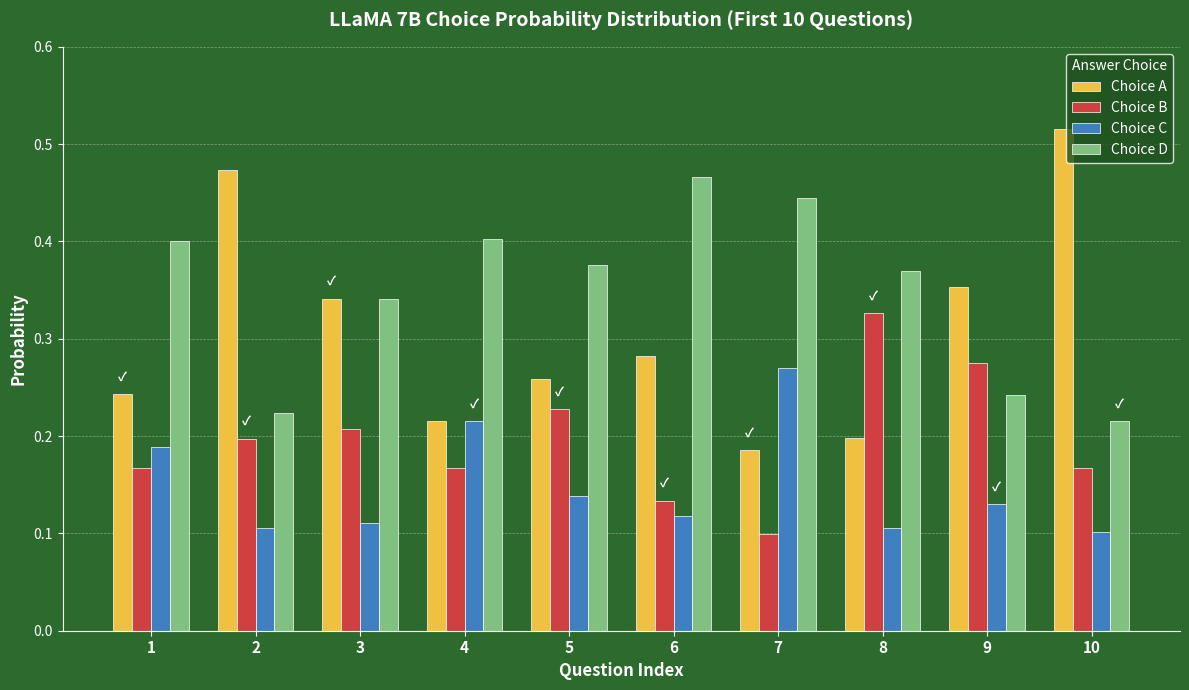

Is it true that Choice C equals 0.1 at 10?

True